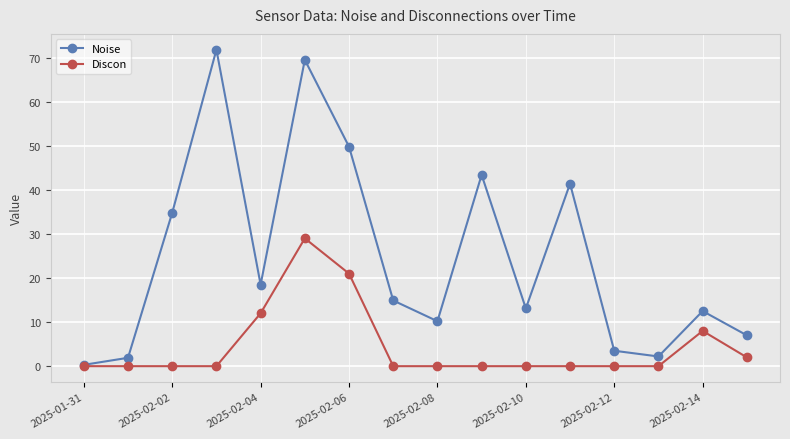

Rank the series by their maximum value, from highest to lowest.

Noise, Discon